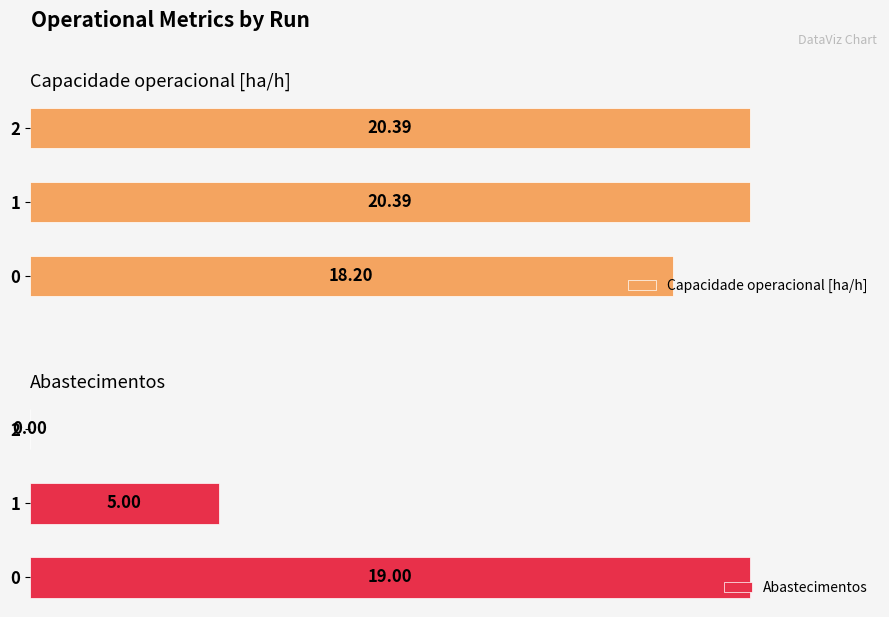

List the series in order of their overall mean, highest first.

Capacidade operacional [ha/h], Abastecimentos